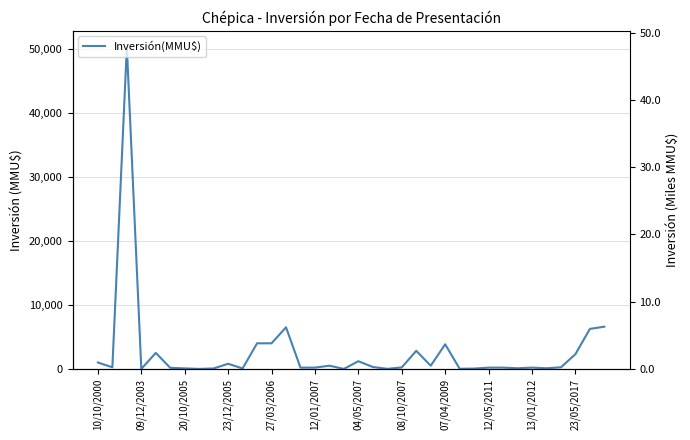

What position from the left is 04/05/2007?

19